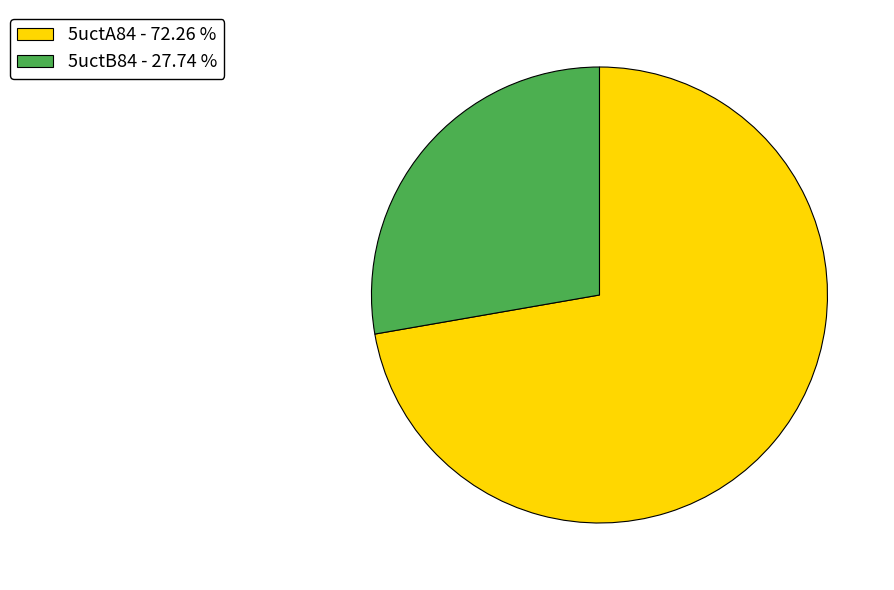

Does 5uctA84 - 72.26 % account for over 50% of the chart?

Yes